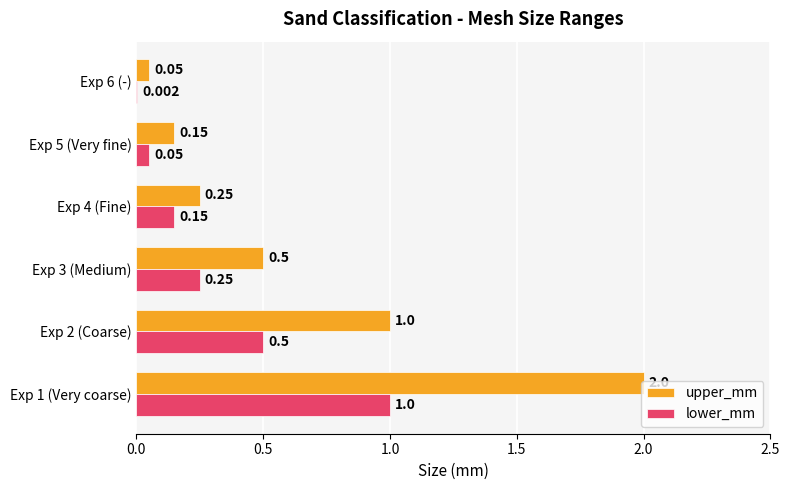

Which series has the largest total across all categories?

upper_mm